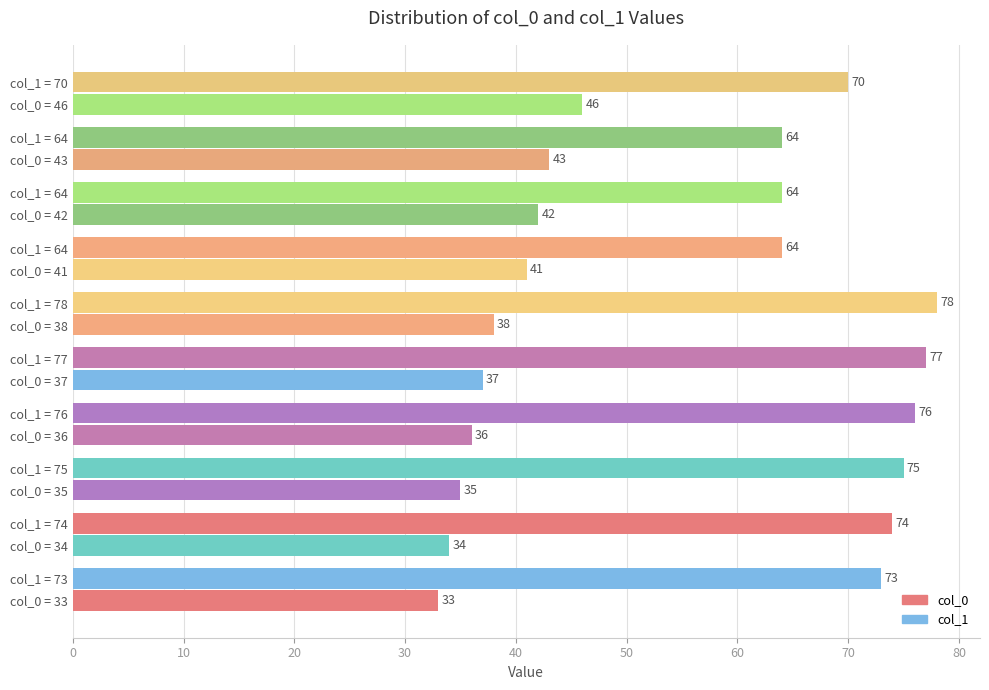

At how many categories does at least one series exceed 57?

10